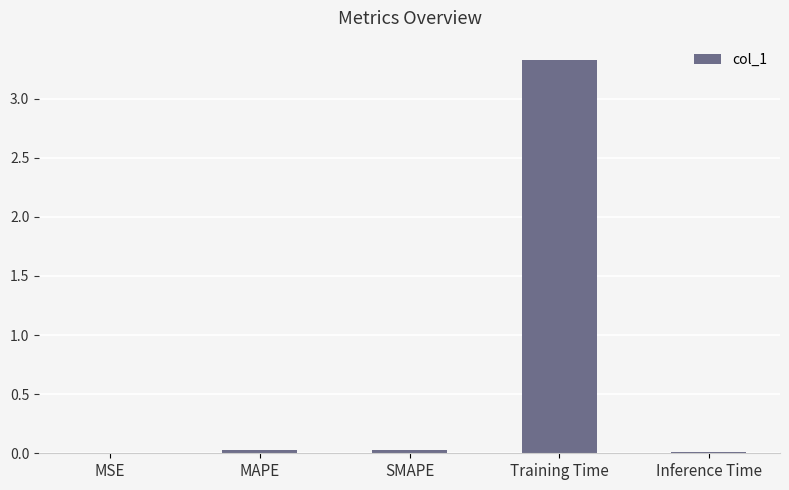

The chart shows a value of 0.0 at SMAPE. True or false?

True